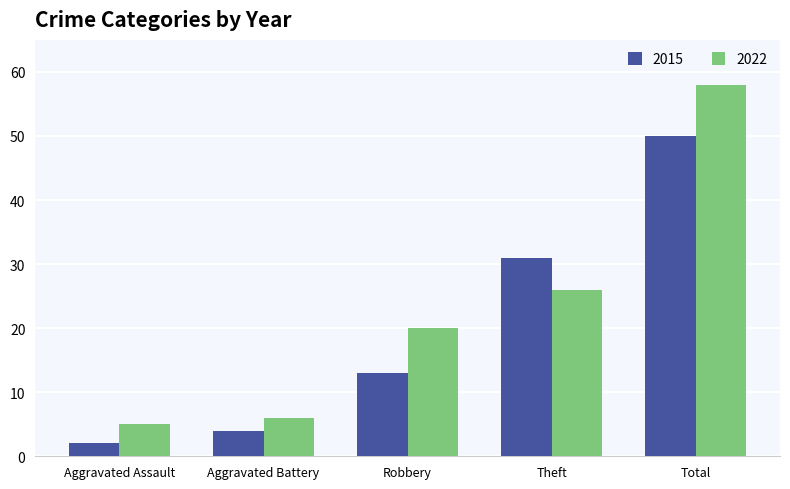

What are all the series names shown in the legend?

2015, 2022